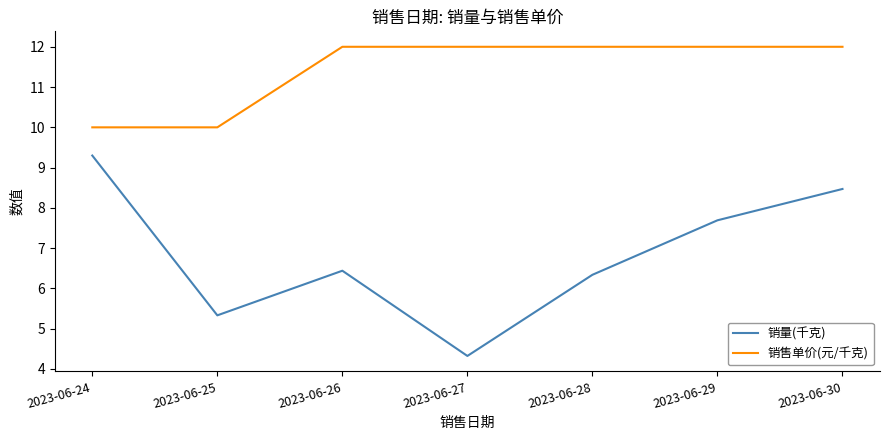

What is the minimum value shown in the chart?

4.3